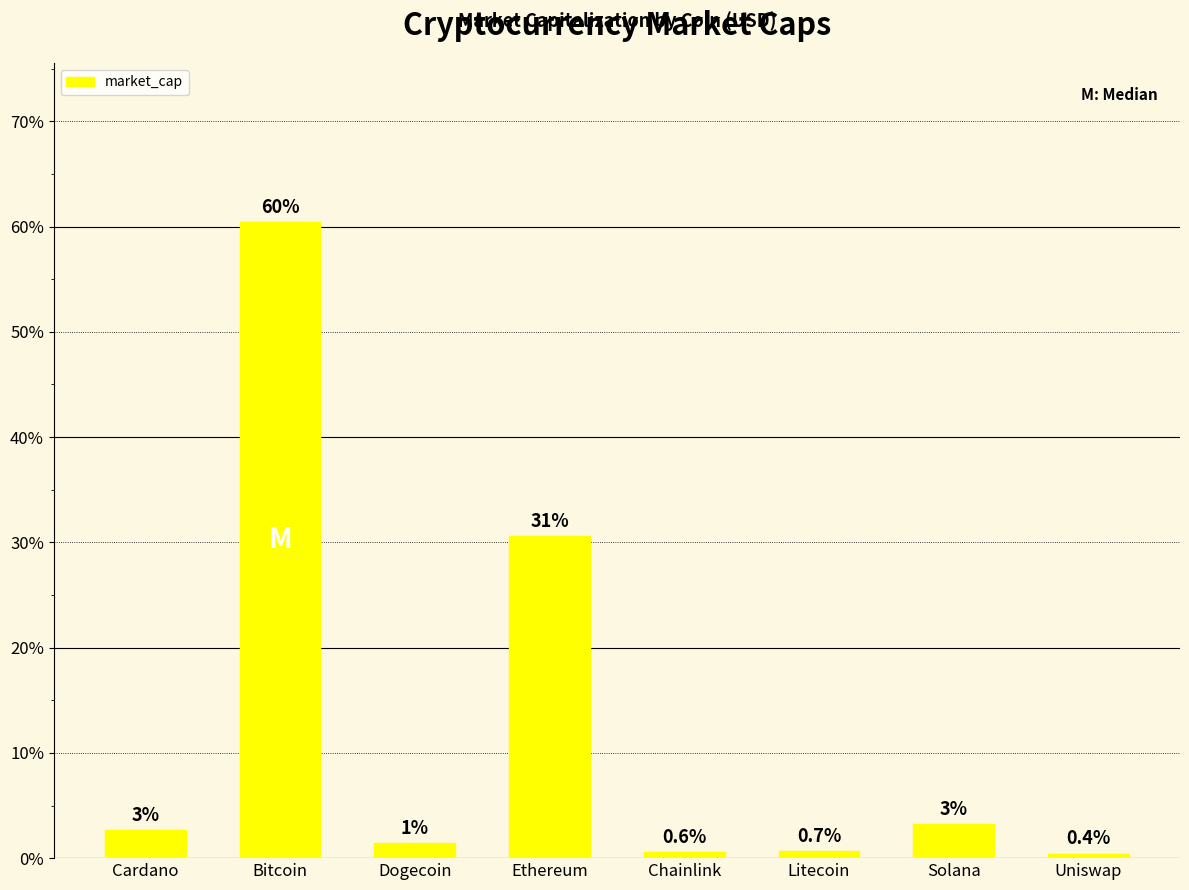

What is the value of the 4th bar from the left?

30.6